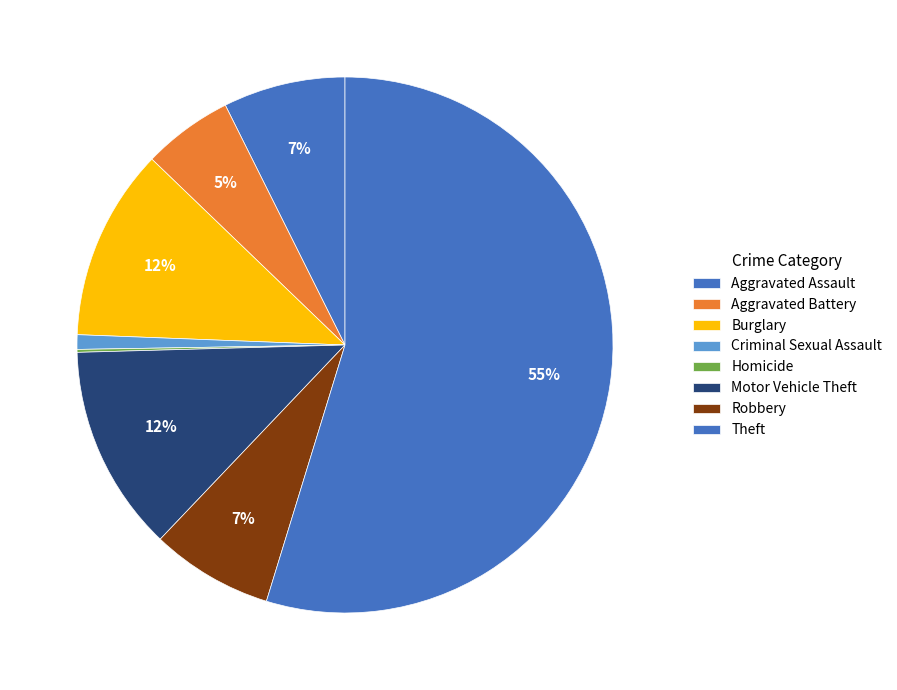

What is the largest slice in the pie chart?

Theft